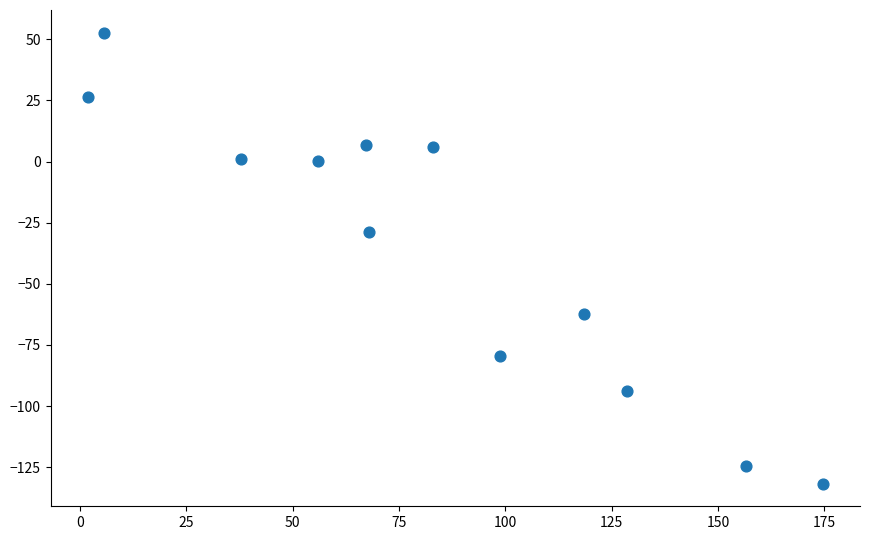

What Y value in the scatter plot is closest to -39?

-28.9